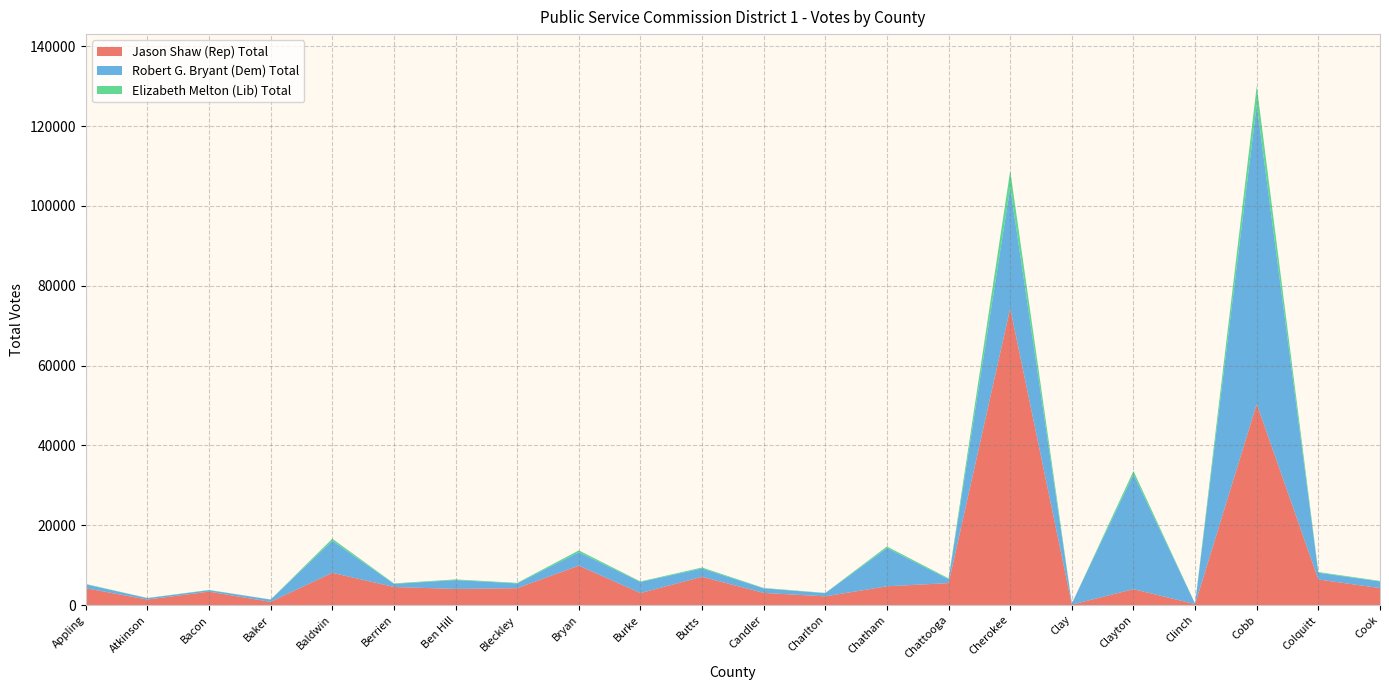

Reading left to right, what are all the values shown in this chart?

Jason Shaw (Rep) Total: Appling=4208	Atkinson=1371	Bacon=3350	Baker=797	Baldwin=8066	Berrien=4524	Ben Hill=4025	Bleckley=4221	Bryan=9867	Burke=2997	Butts=7070	Candler=3038	Charlton=2176	Chatham=4692	Chattooga=5497	Cherokee=74339	Clay=104	Clayton=3974	Clinch=223	Cobb=50365	Colquitt=6396	Cook=4247
Robert G. Bryant (Dem) Total: Appling=968	Atkinson=363	Bacon=368	Baker=567	Baldwin=8013	Berrien=781	Ben Hill=2221	Bleckley=1200	Bryan=3345	Burke=2789	Butts=2090	Candler=1142	Charlton=784	Chatham=9590	Chattooga=976	Cherokee=30249	Clay=275	Clayton=28753	Clinch=126	Cobb=74955	Colquitt=1688	Cook=1657
Elizabeth Melton (Lib) Total: Appling=108	Atkinson=31	Bacon=67	Baker=22	Baldwin=531	Berrien=117	Ben Hill=171	Bleckley=129	Bryan=475	Burke=120	Butts=248	Candler=100	Charlton=77	Chatham=381	Chattooga=201	Cherokee=4234	Clay=11	Clayton=855	Clinch=7	Cobb=4699	Colquitt=178	Cook=137